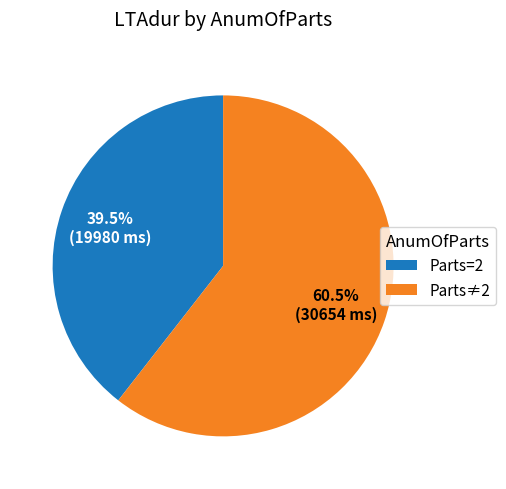

Which has a higher value, Parts≠2 or Parts=2?

Parts≠2